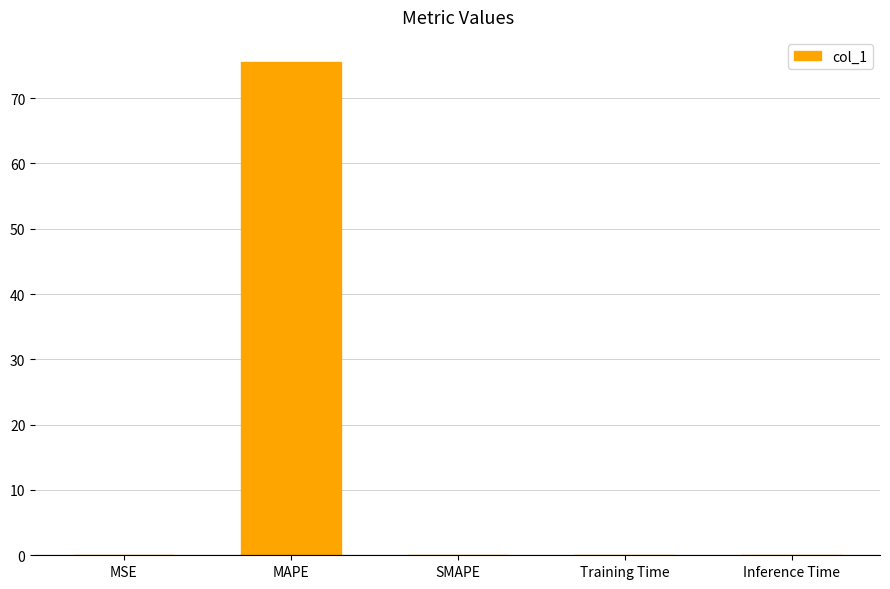

Is it true that the value at MAPE is 75.6?

True